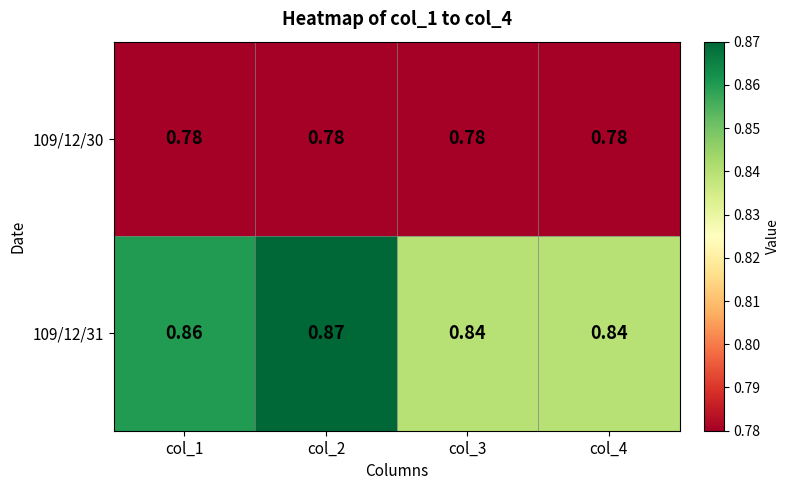

What is the total value across all series at col_1?

1.6